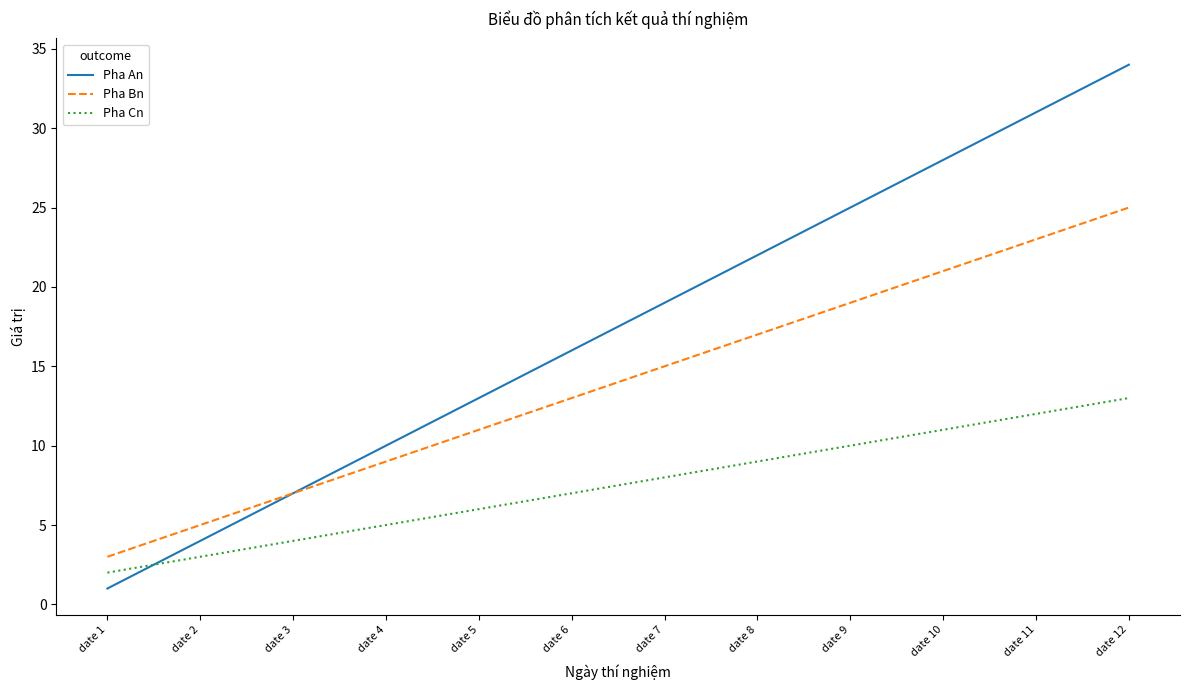

Between date 1 and date 8, which series saw the biggest shift?

Pha An